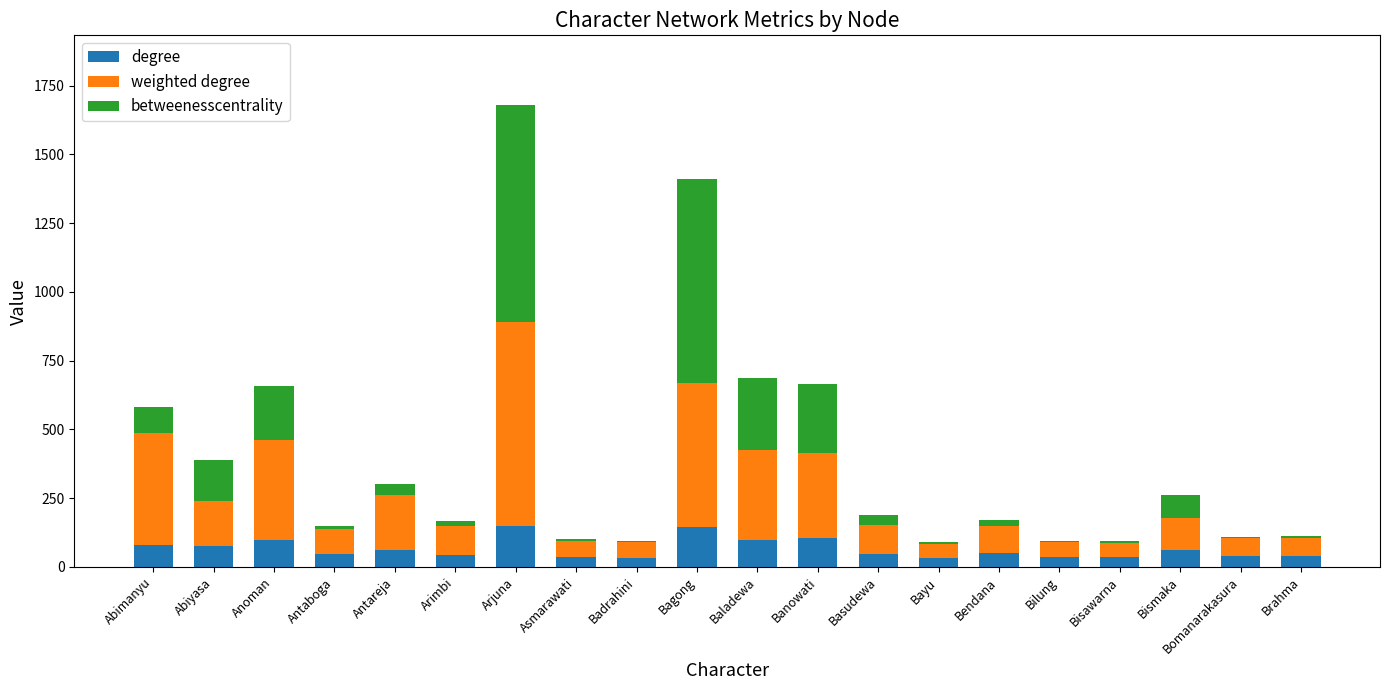

The degree series shows 46.0 at Basudewa. True or false?

True